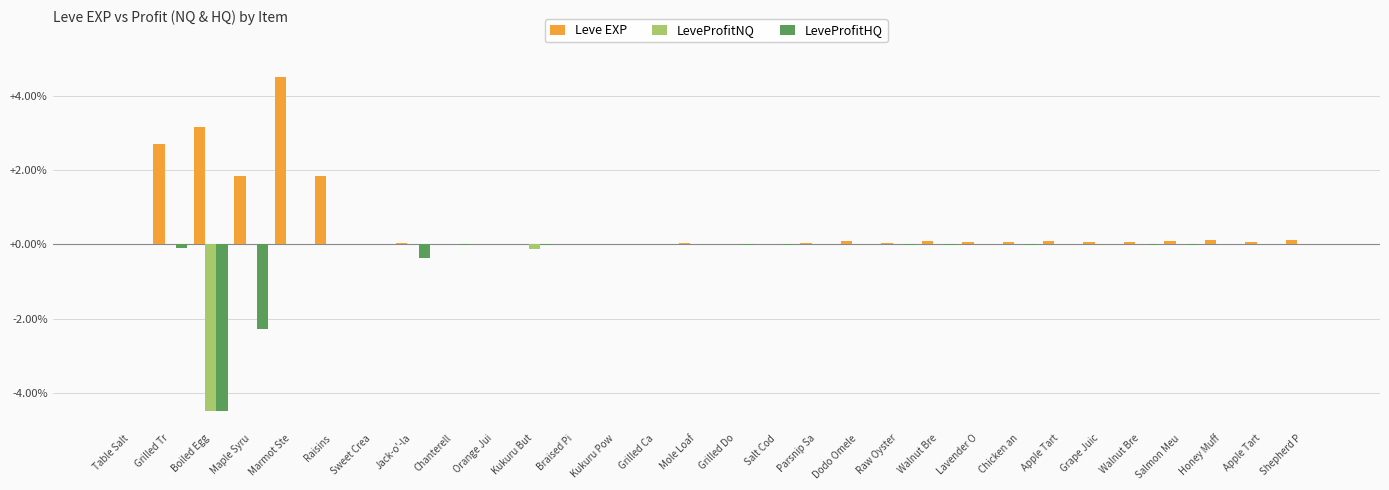

Does the chart contain stacked bars?

No